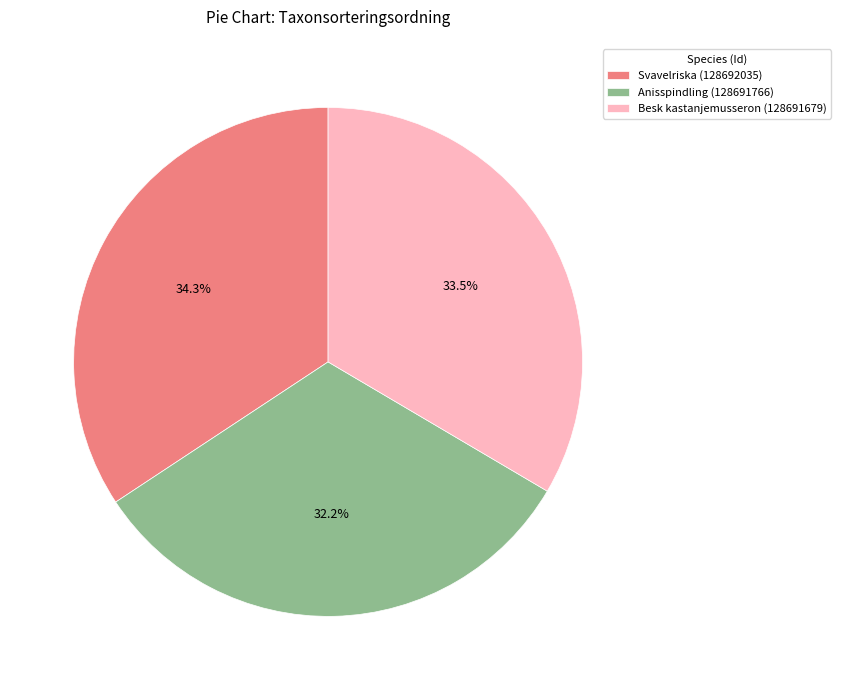

What is the smallest slice in the pie chart?

Anisspindling (128691766)